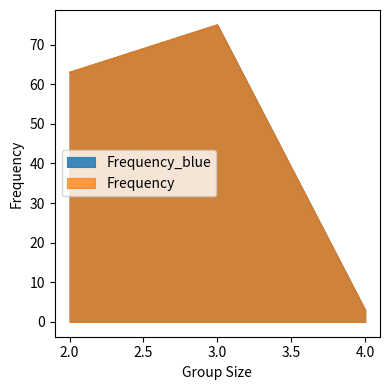

Count the number of categories in the chart.

3